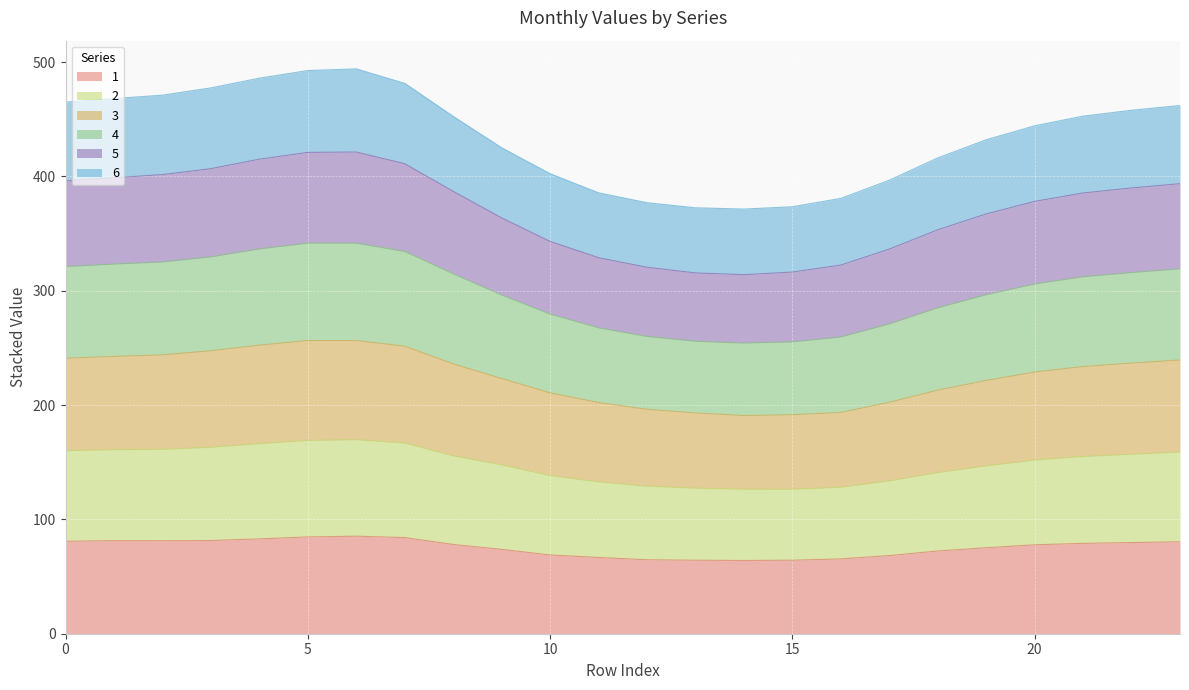

How many lines are shown in the chart?

6